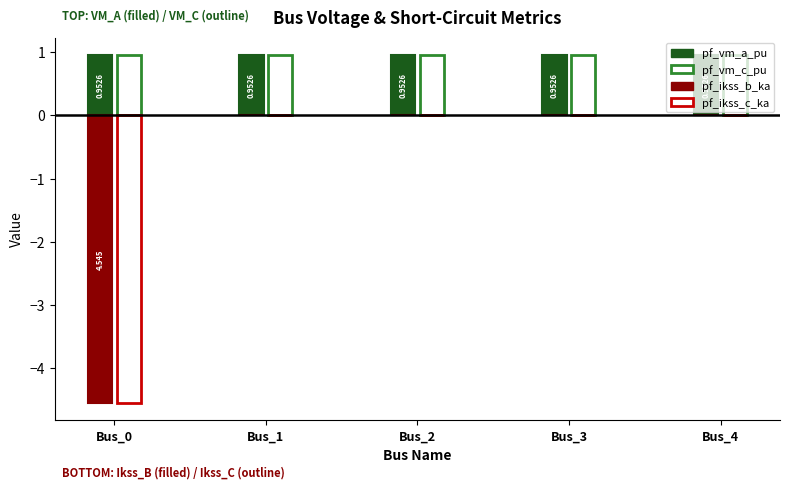

Rank the categories by pf_vm_c_pu value from lowest to highest.

Bus_0, Bus_1, Bus_2, Bus_3, Bus_4